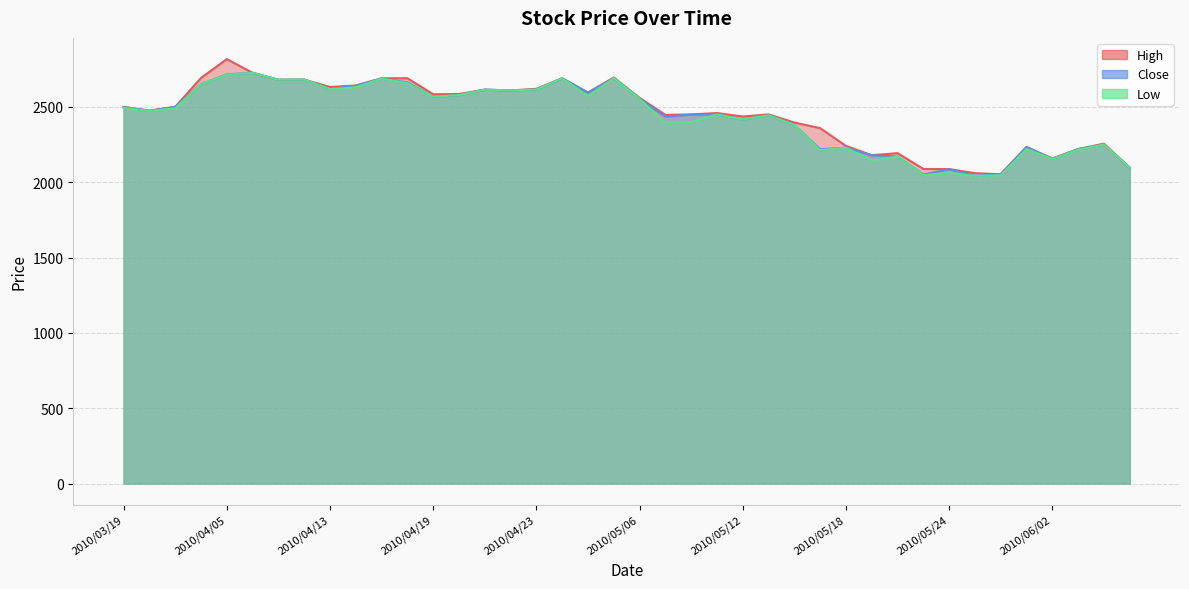

What is the label of the 1st point from the right?

2010/06/07